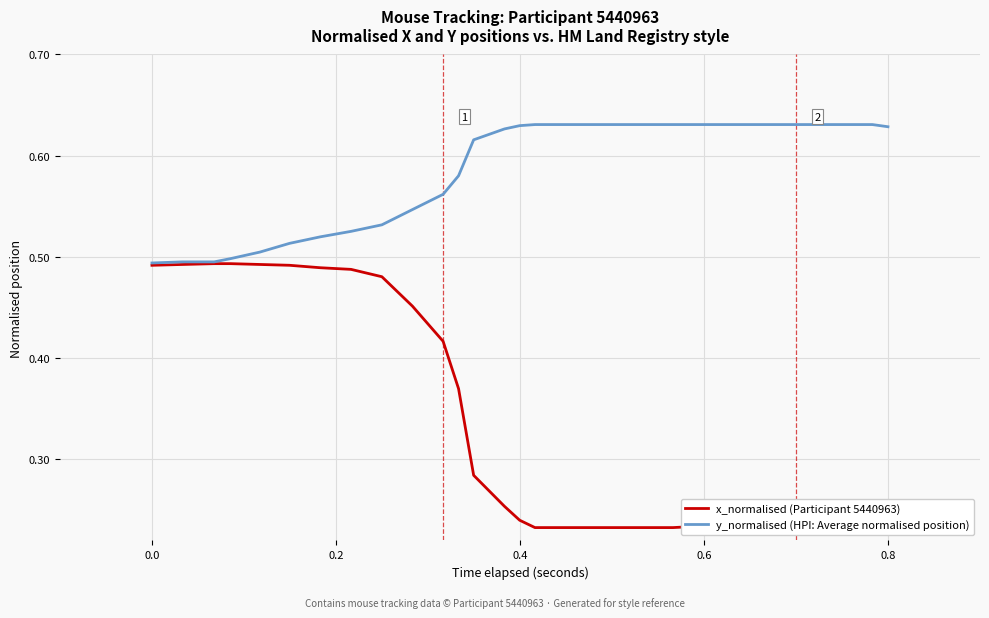

Which series has the largest total across all categories?

y_normalised (HPI: Average normalised position)